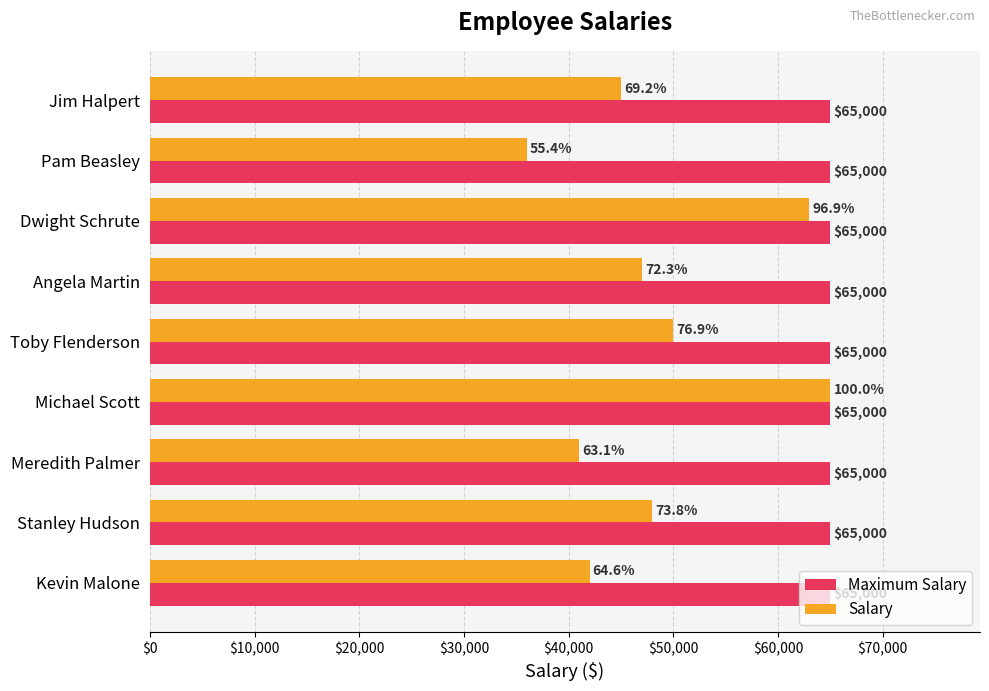

At how many categories does at least one series exceed 40291?

9